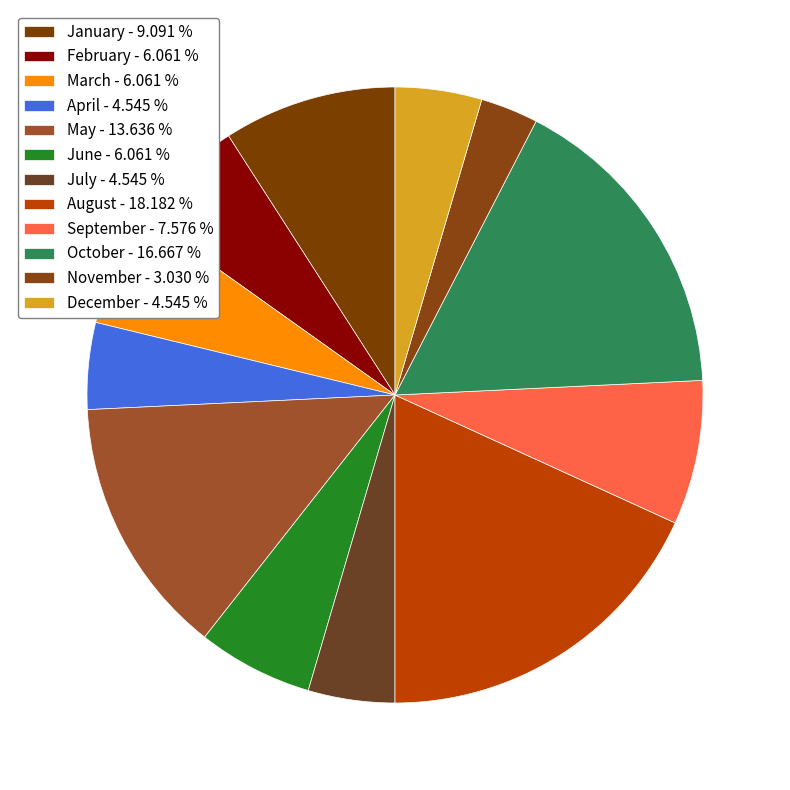

Do October and July together represent more than half of the pie?

No